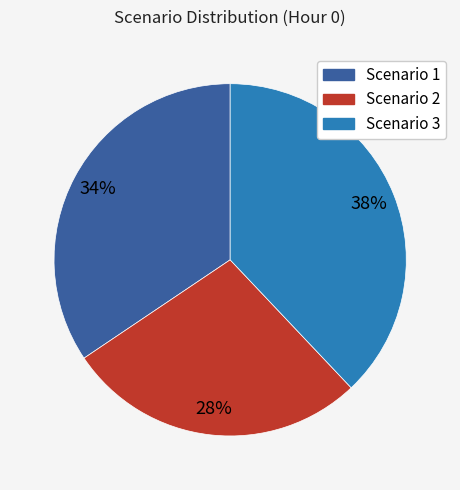

Which slice is the smallest?

Scenario 2